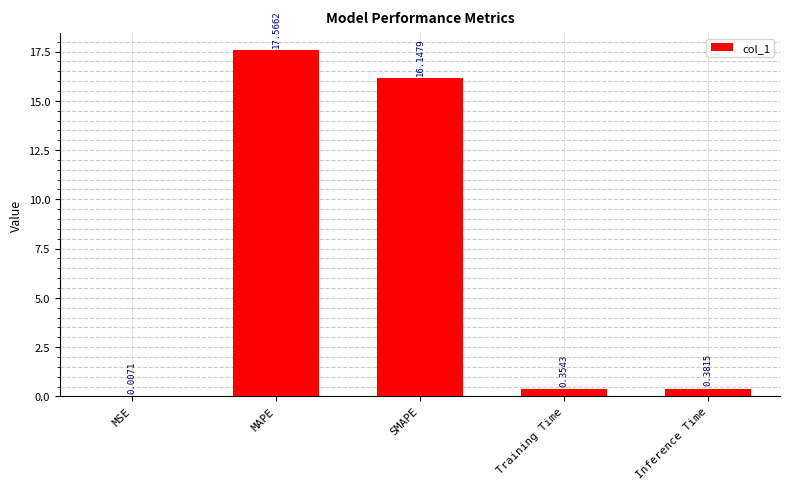

Which has a higher value, MAPE or Training Time?

MAPE